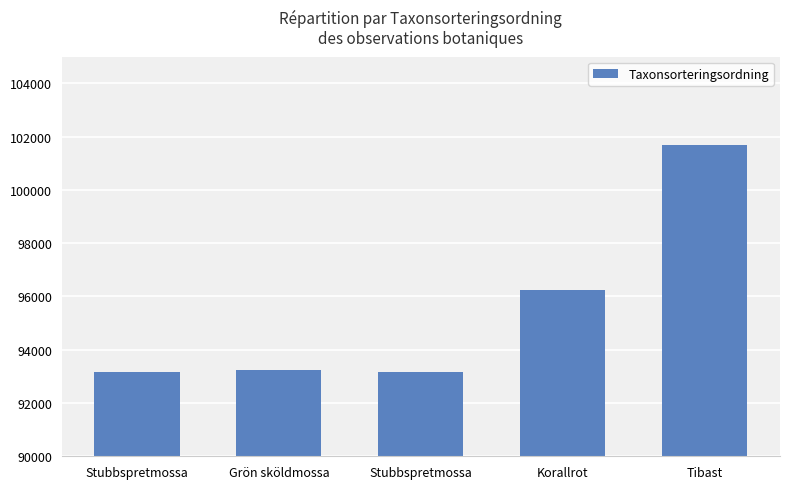

Approximately how many times larger is the value at Tibast compared to Stubbspretmossa?

1.1